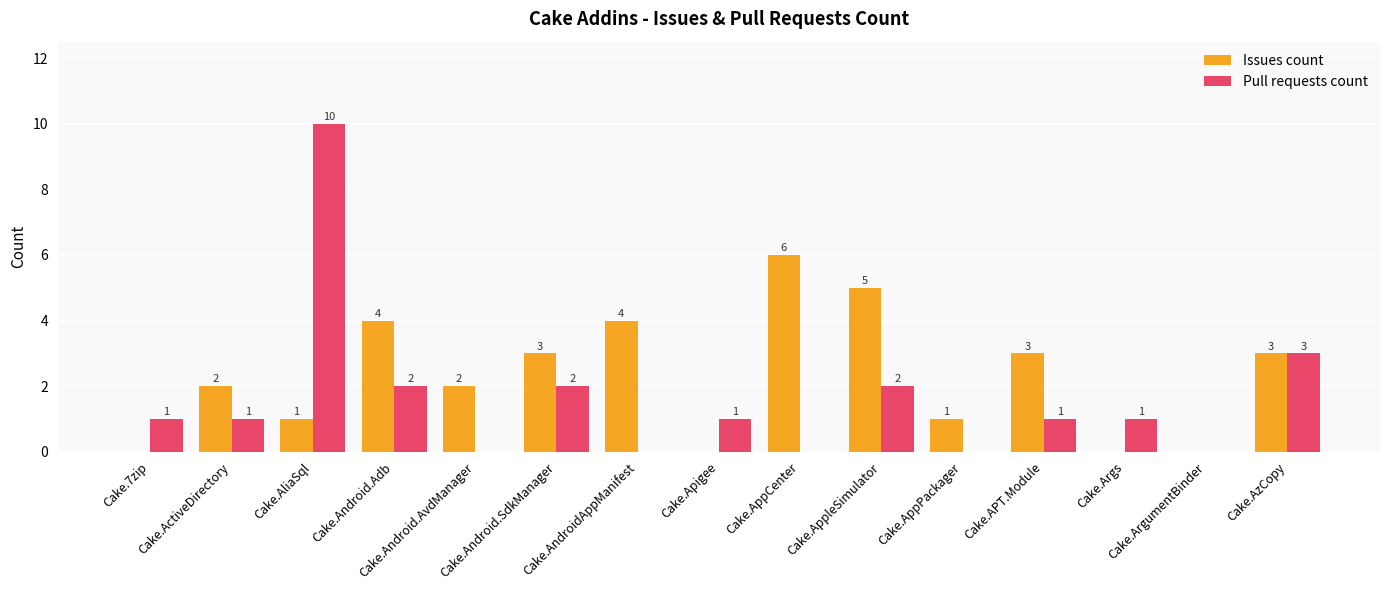

What is the sum of all Pull requests count values?

24